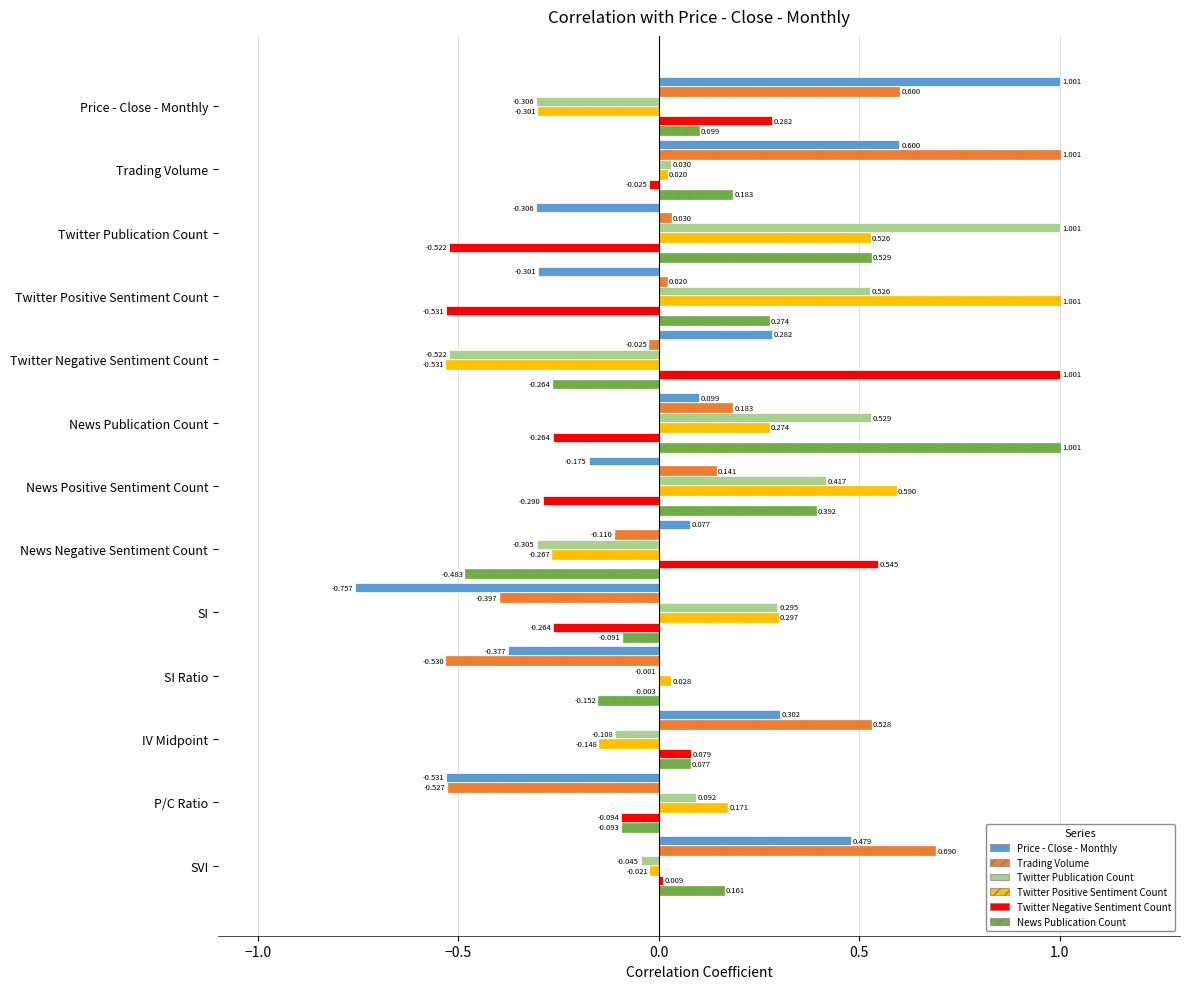

At which label does Price - Close - Monthly reach its peak?

Price - Close - Monthly